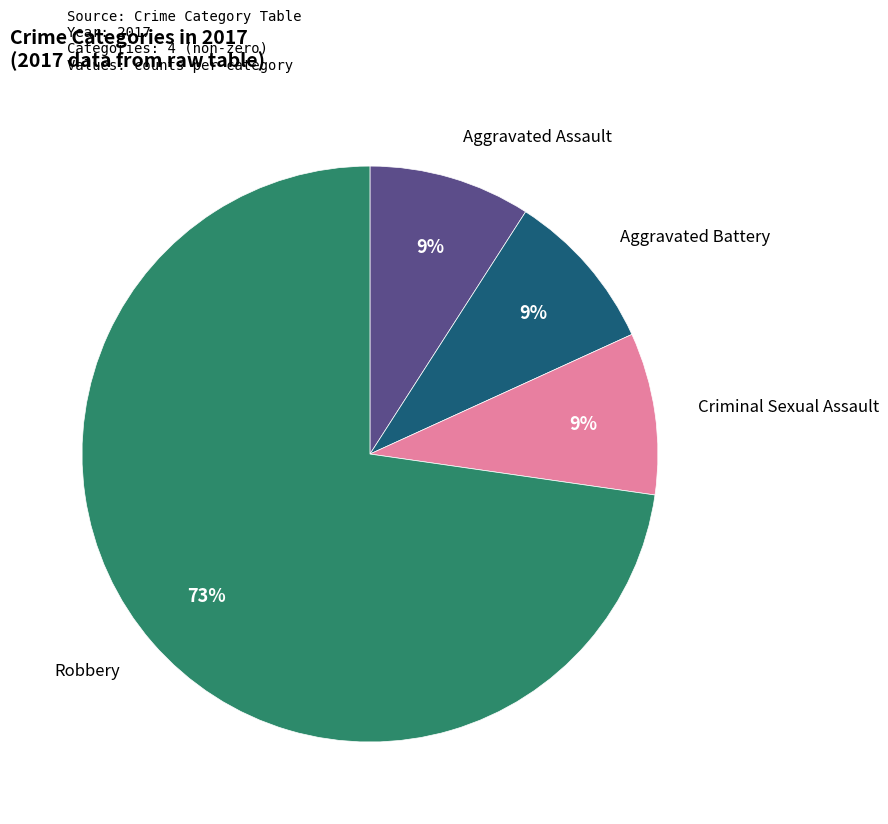

To the nearest percent, what is the average slice percentage?

25%